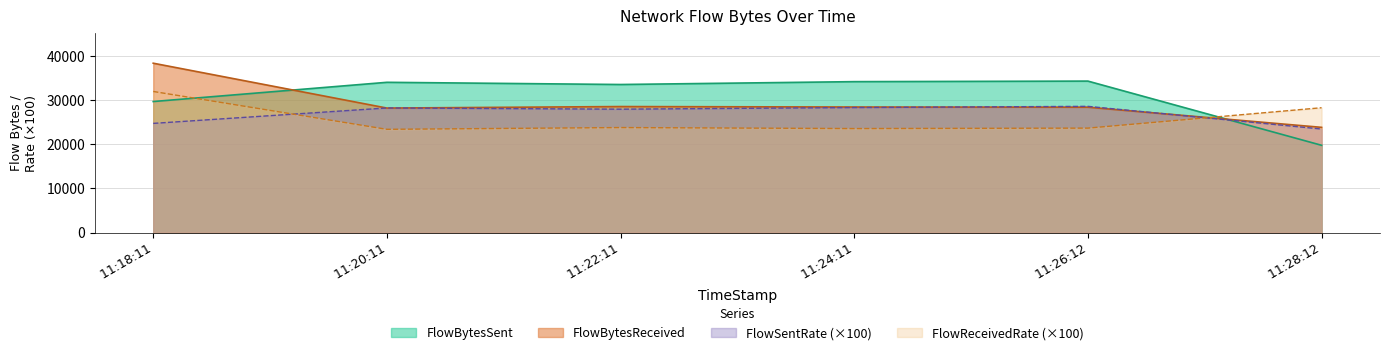

List the series in order of their peak value, lowest first.

FlowSentRate (×100), FlowReceivedRate (×100), FlowBytesSent, FlowBytesReceived